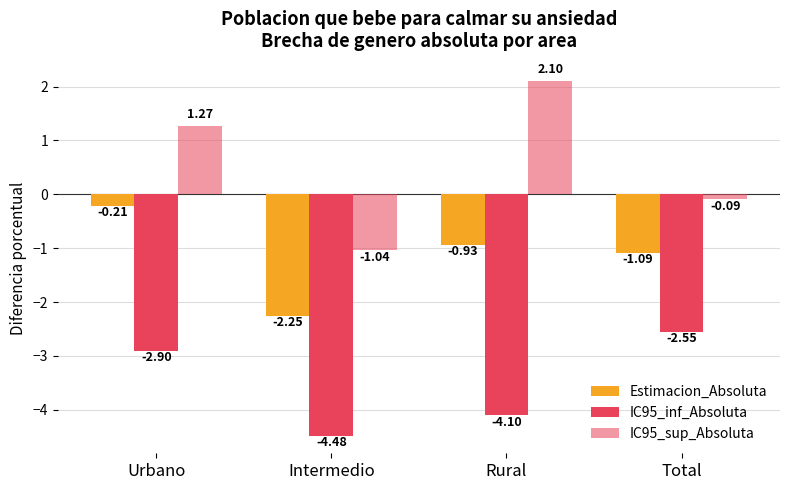

How many positive values does the IC95_sup_Absoluta series have?

2